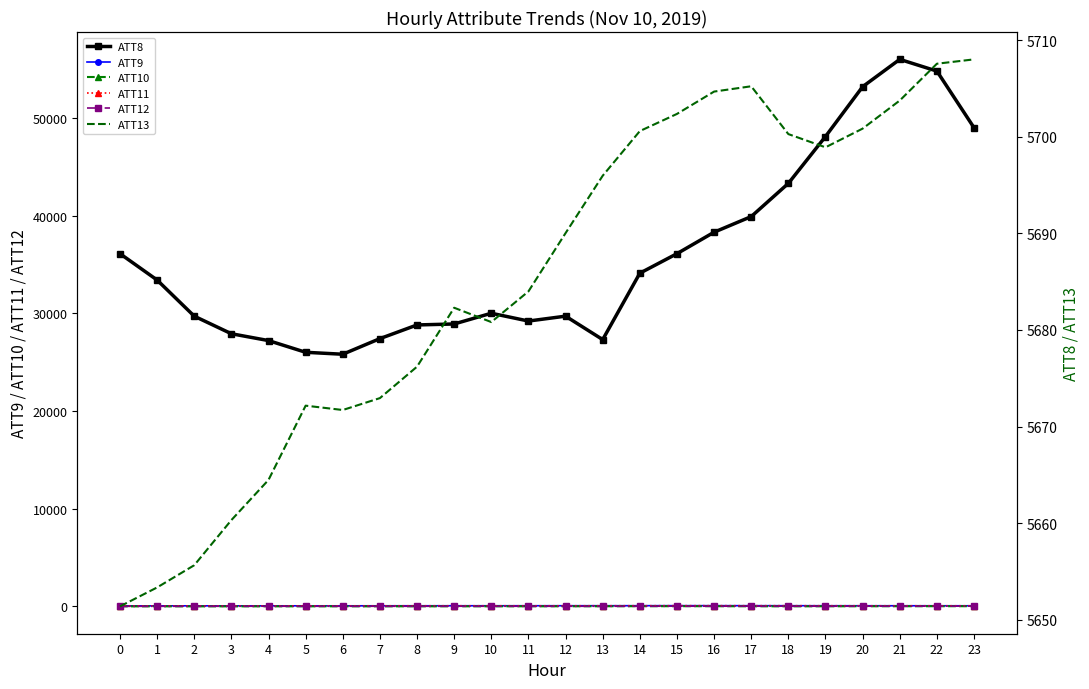

In ATT9, how many points are lower than both neighbors (excluding endpoints)?

1